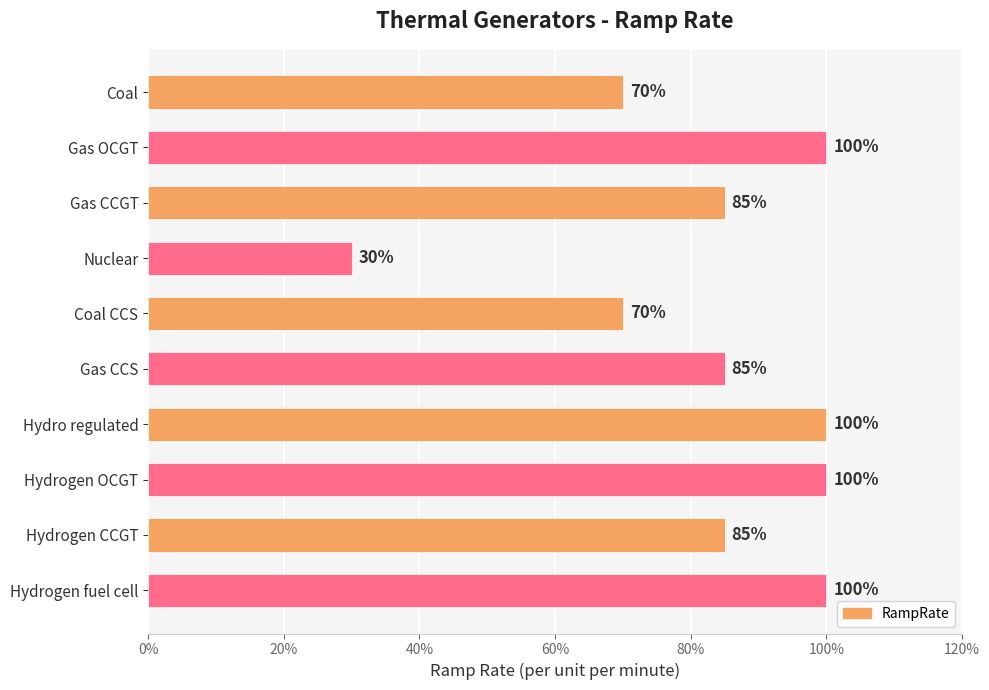

Does the chart contain any negative values?

No